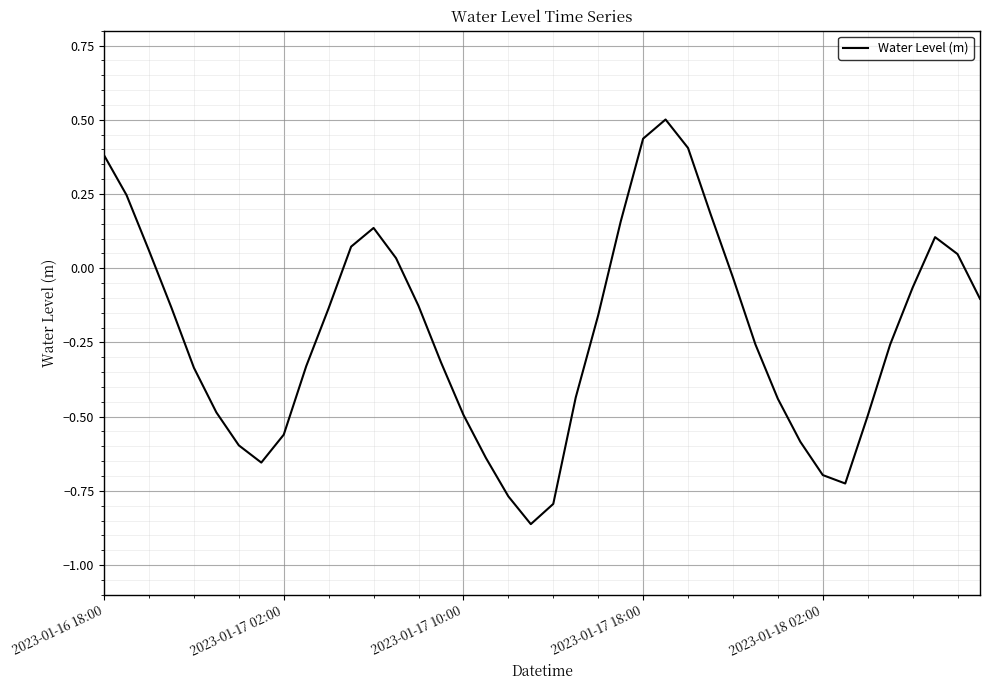

What is the sum of all values?

-8.7